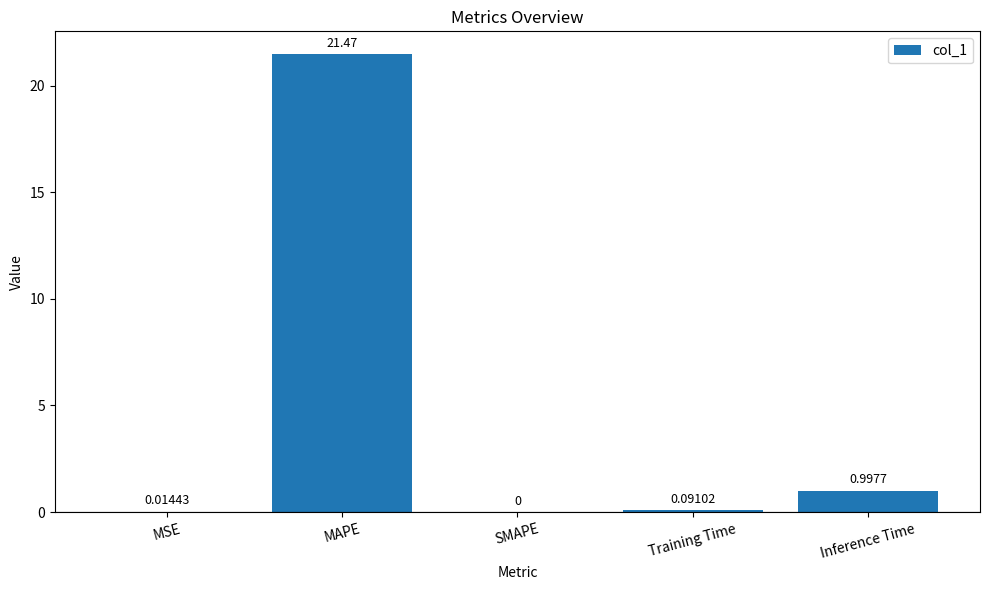

What is the sum of all values?

22.6